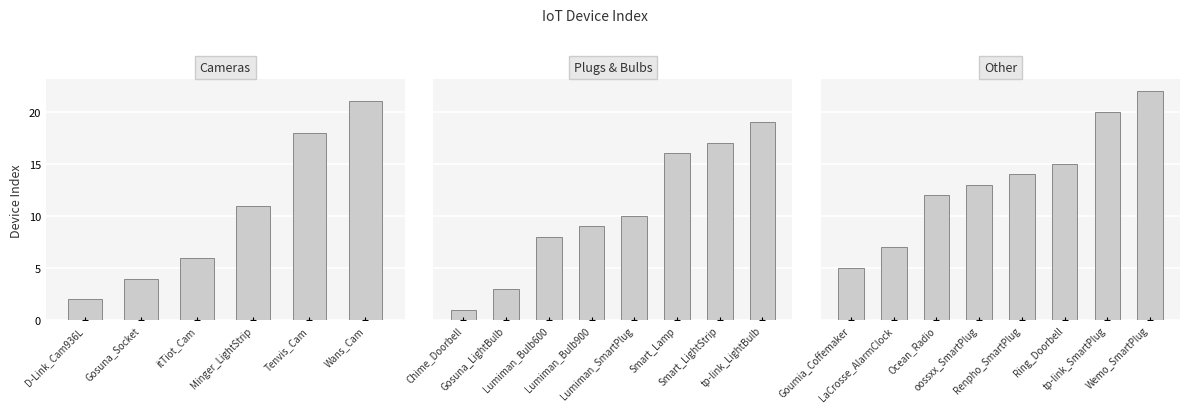

What is the ratio of the value at Minger_LightStrip to the value at Lumiman_Bulb900?

1.2